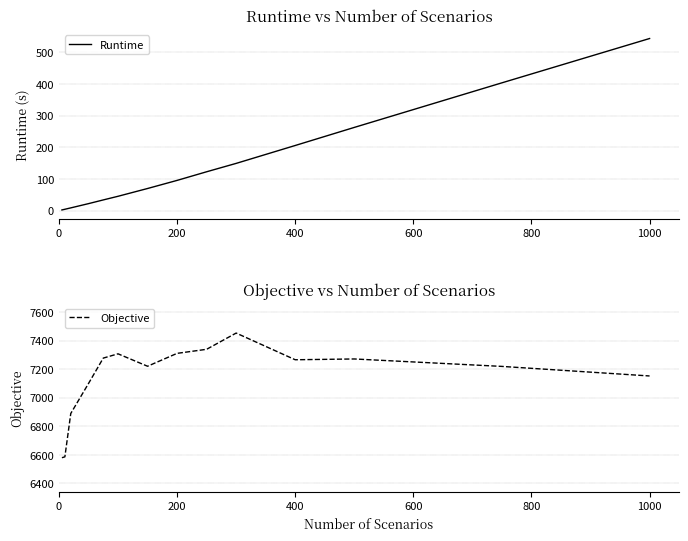

True or false: Runtime and Objective cross at least once.

False